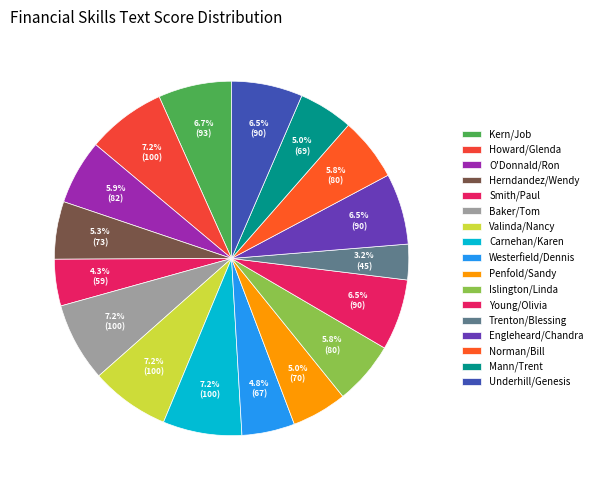

Which slice is the smallest?

Trenton/Blessing